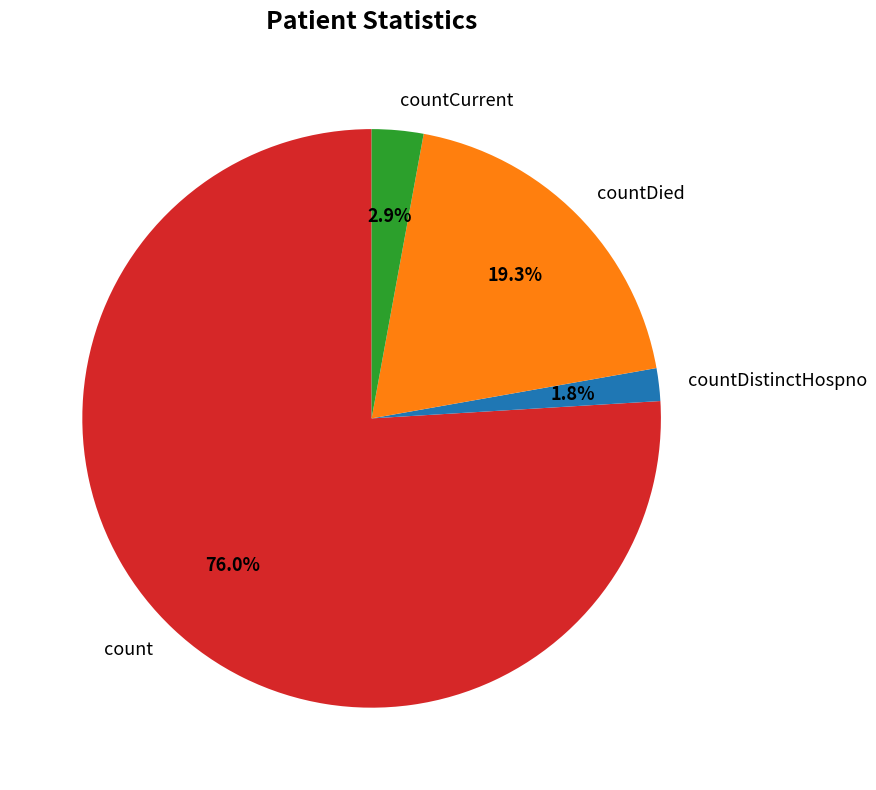

What is the largest slice in the pie chart?

count